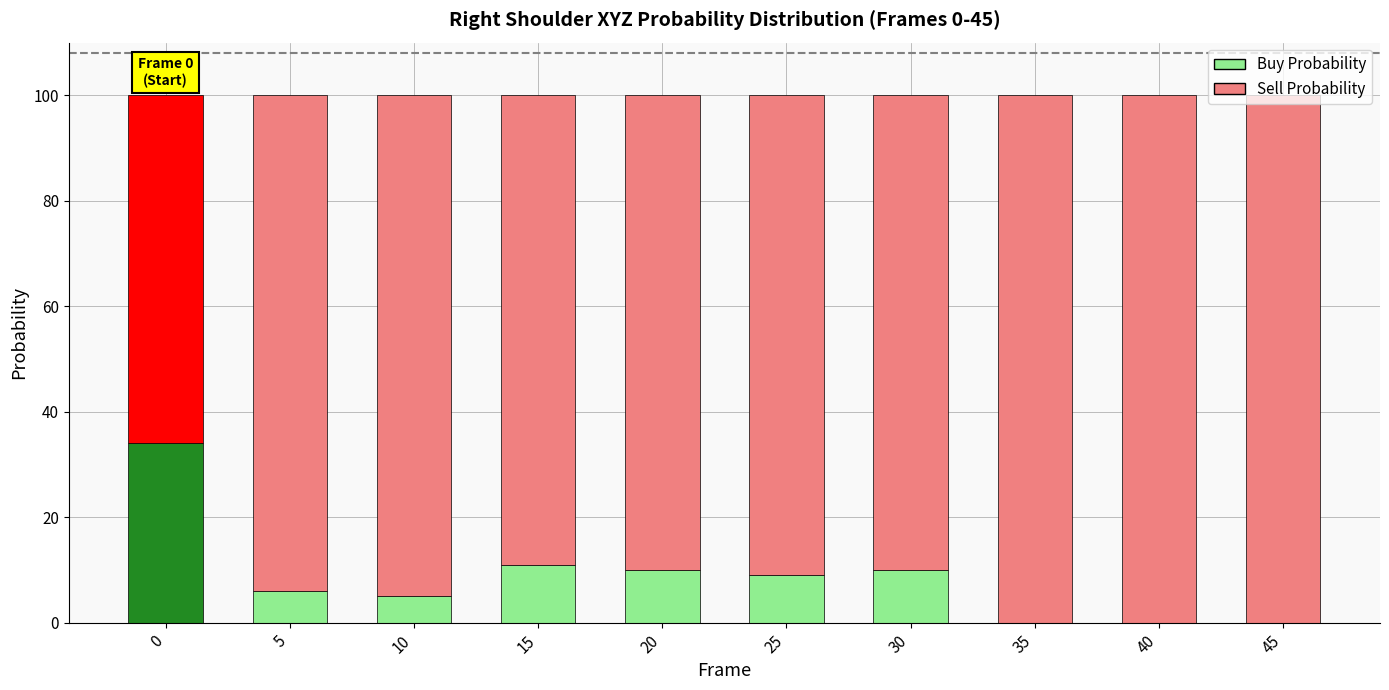

What is the sum of all Buy Probability values?

85